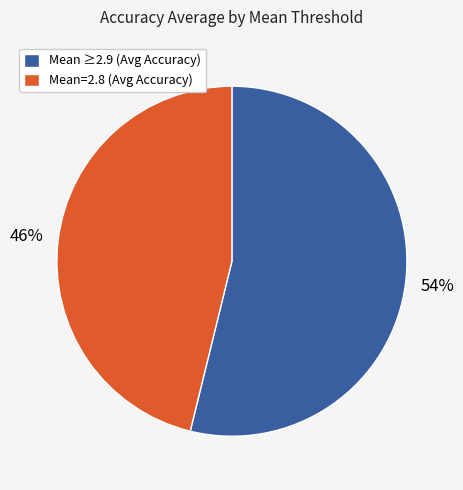

To the nearest percent, what portion does Mean ≥2.9 (Avg Accuracy) represent?

54%